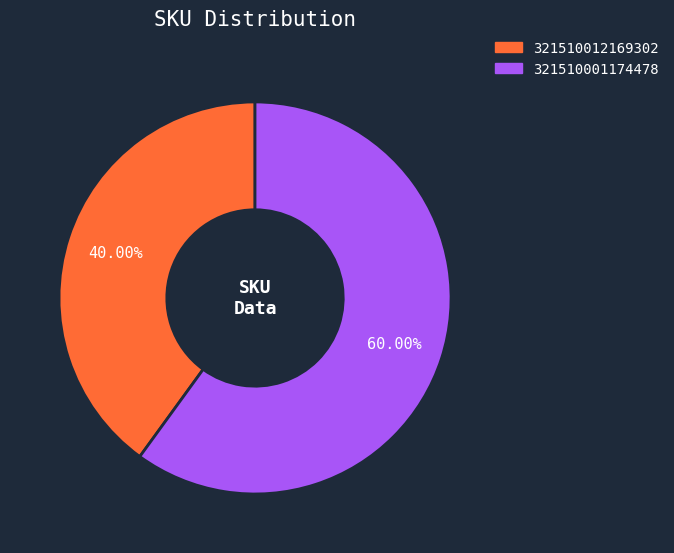

How many segments does this pie chart have?

2